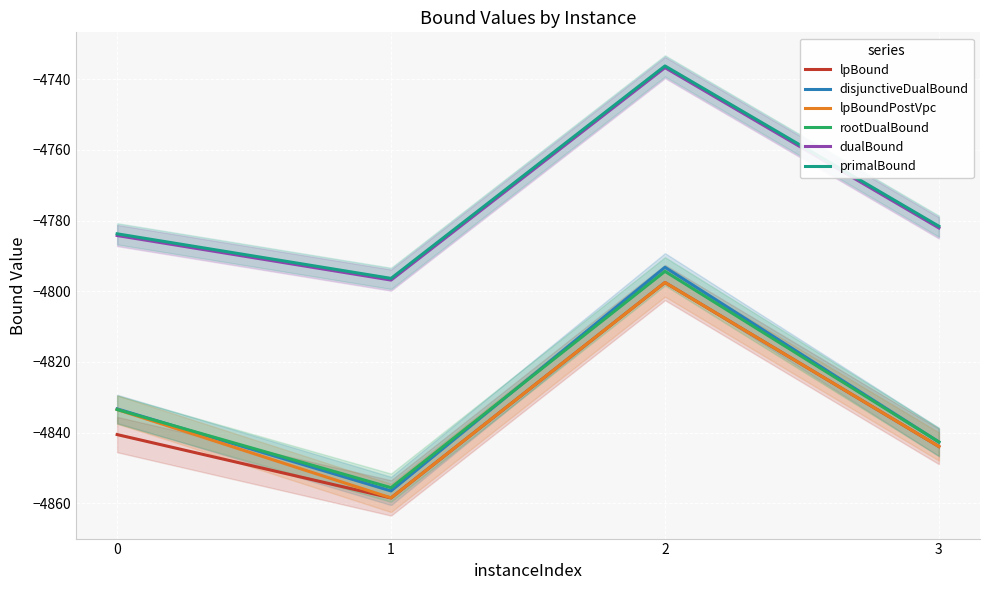

How many values in the primalBound series exceed -4781?

1